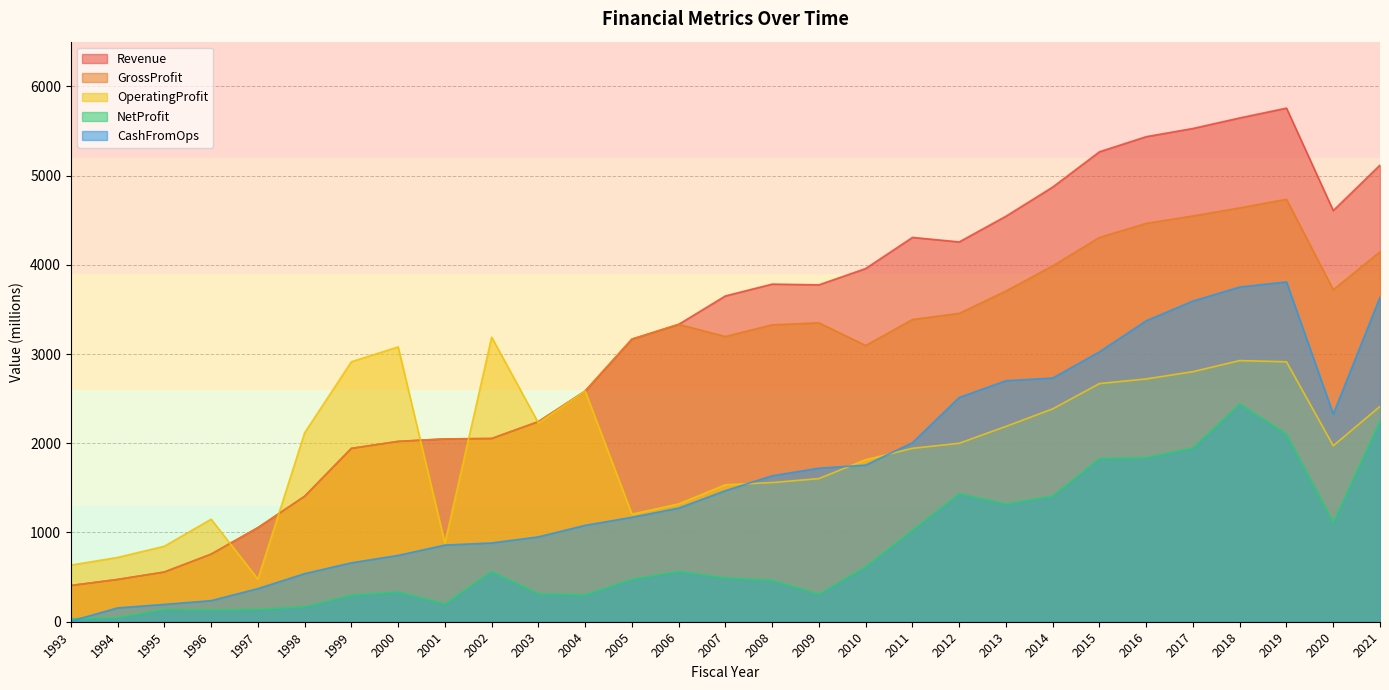

Reading left to right, list all the values displayed in this chart.

Revenue: 1993=405.9	1994=473.7	1995=557.0	1996=757.3	1997=1054.2	1998=1405.6	1999=1942.7	2000=2020.8	2001=2048.8	2002=2053.0	2003=2242.4	2004=2585.1	2005=3166.9	2006=3332.2	2007=3650.8	2008=3783.2	2009=3775.2	2010=3957.6	2011=4306.4	2012=4256.2	2013=4543.8	2014=4870.8	2015=5266.1	2016=5435.2	2017=5527.3	2018=5645.3	2019=5755.2	2020=4607.5	2021=5116.8
GrossProfit: 1993=405.9	1994=473.7	1995=557.0	1996=757.3	1997=1054.2	1998=1405.6	1999=1942.7	2000=2020.8	2001=2048.8	2002=2053.0	2003=2242.4	2004=2585.1	2005=3166.9	2006=3332.2	2007=3196.3	2008=3327.3	2009=3349.5	2010=3095.0	2011=3386.6	2012=3455.8	2013=3705.9	2014=3988.0	2015=4305.9	2016=4464.1	2017=4547.3	2018=4637.3	2019=4733.5	2020=3720.3	2021=4145.7
OperatingProfit: 1993=634.4	1994=720.5	1995=846.0	1996=1148.8	1997=477.0	1998=2118.1	1999=2913.4	2000=3079.2	2001=880.4	2002=3188.7	2003=2227.3	2004=2585.1	2005=1205.4	2006=1320.2	2007=1535.1	2008=1559.5	2009=1604.0	2010=1815.8	2011=1943.2	2012=1999.8	2013=2188.7	2014=2385.3	2015=2668.9	2016=2720.8	2017=2802.3	2018=2926.3	2019=2912.8	2020=1971.8	2021=2413.2
NetProfit: 1993=33.1	1994=45.1	1995=137.2	1996=131.2	1997=137.2	1998=167.3	1999=296.8	2000=334.5	2001=199.1	2002=561.7	2003=313.6	2004=300.6	2005=475.7	2006=563.8	2007=491.2	2008=463.6	2009=309.4	2010=617.0	2011=1024.8	2012=1434.5	2013=1319.6	2014=1408.6	2015=1827.7	2016=1838.9	2017=1948.0	2018=2440.1	2019=2101.6	2020=1112.6	2021=2249.6
CashFromOps: 1993=7.0	1994=155.2	1995=194.3	1996=236.5	1997=370.9	1998=539.0	1999=660.3	2000=743.5	2001=859.1	2002=883.0	2003=950.9	2004=1080.5	2005=1170.4	2006=1273.4	2007=1468.4	2008=1635.9	2009=1720.5	2010=1755.2	2011=2005.9	2012=2513.1	2013=2701.0	2014=2730.4	2015=3024.7	2016=3372.7	2017=3593.8	2018=3750.8	2019=3807.8	2020=2326.7	2021=3637.4